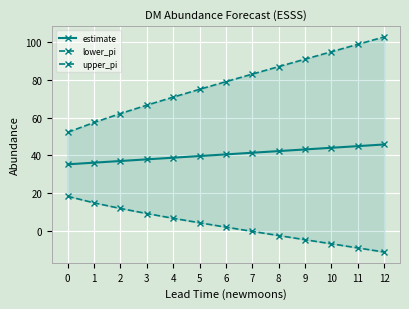

What is the total value across all series at 11?

134.5